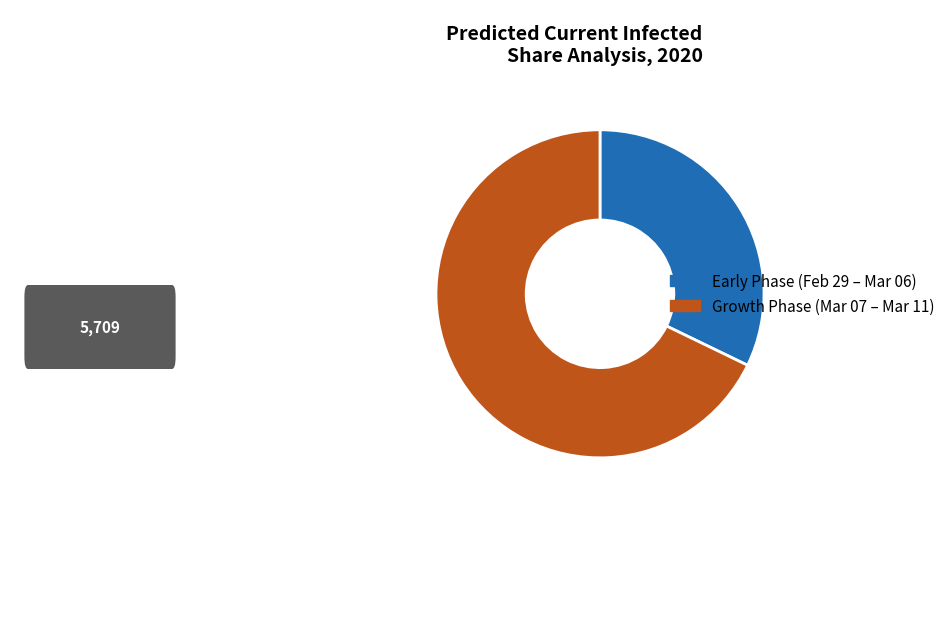

Is there any slice that represents more than half of the pie?

Yes